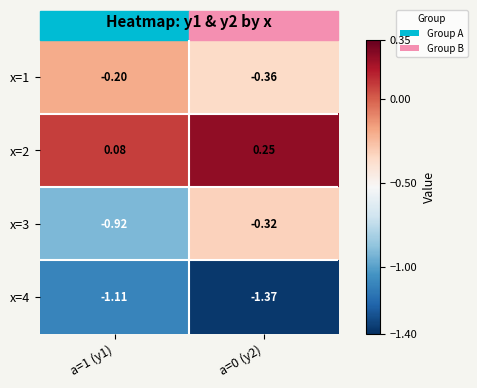

Which series changed the most between a=1 (y1) and a=0 (y2)?

x=3